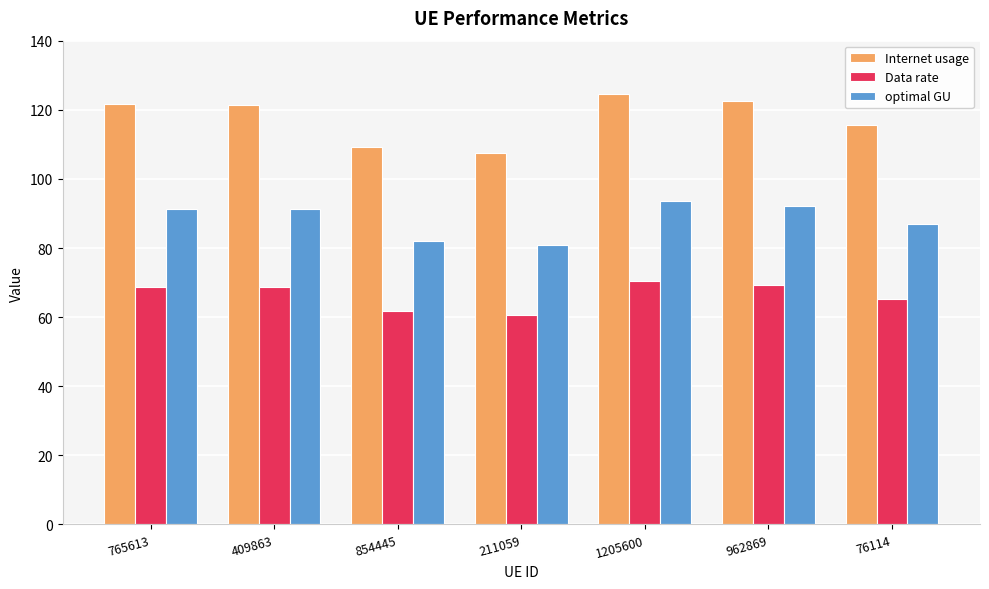

What is the label of the 1st bar from the right?

76114